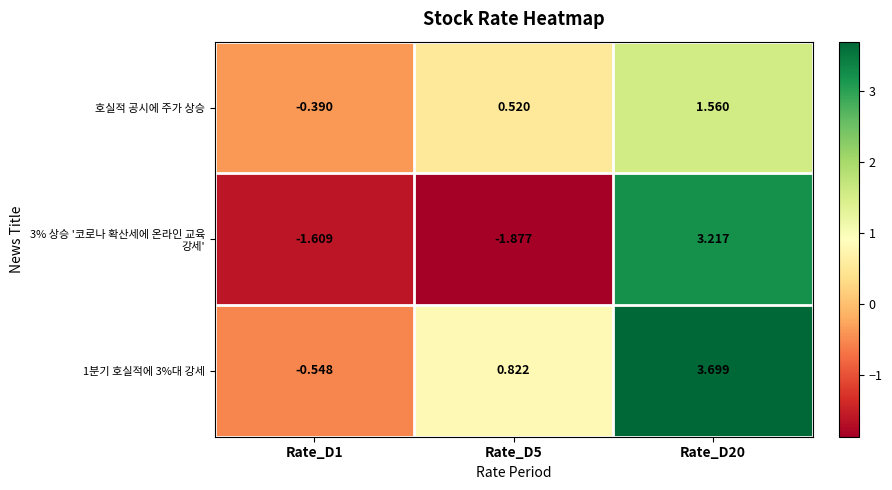

What is the difference between the highest and lowest values at Rate_D20?

2.1